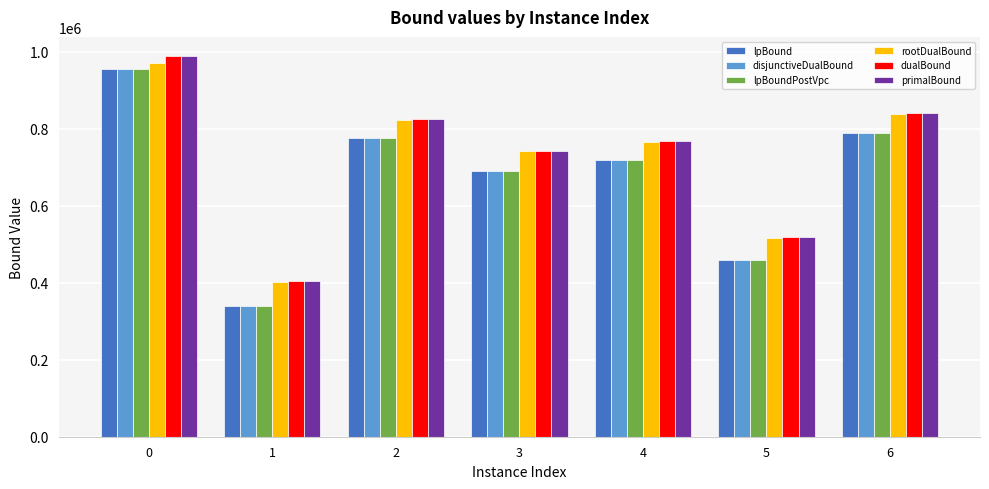

At which label is rootDualBound closest to 685870?

3